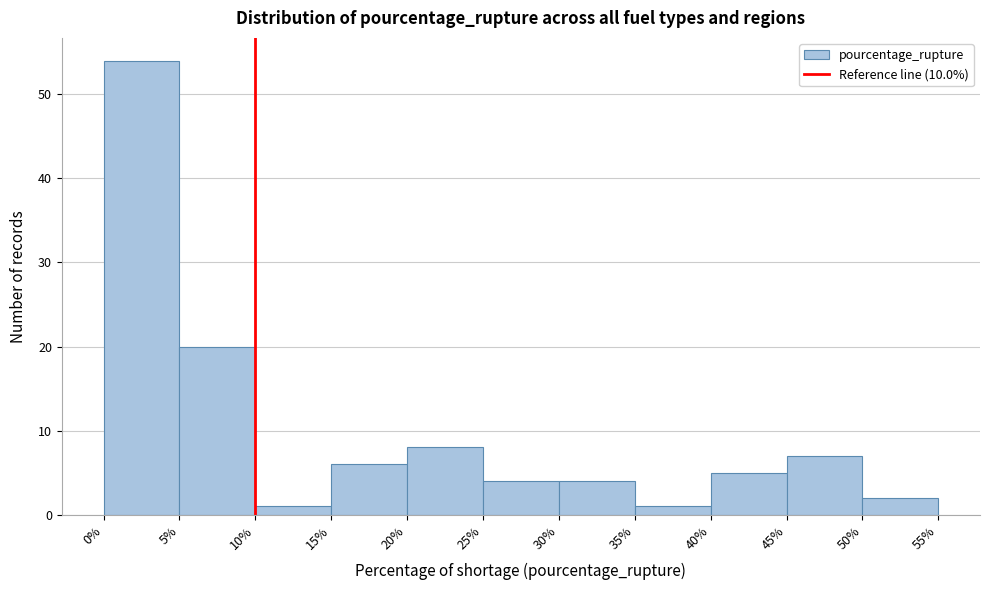

Reading left to right, transcribe this chart: for each bar, give the range it covers on the x-axis and its height. The values are not printed on the chart, so give them approximately, as read against the axis.

0% to 5%: 54
5% to 10%: 20
10% to 15%: 1
15% to 20%: 6
20% to 25%: 8
25% to 30%: 4
30% to 35%: 4
35% to 40%: 1
40% to 45%: 5
45% to 50%: 7
50% to 55%: 2